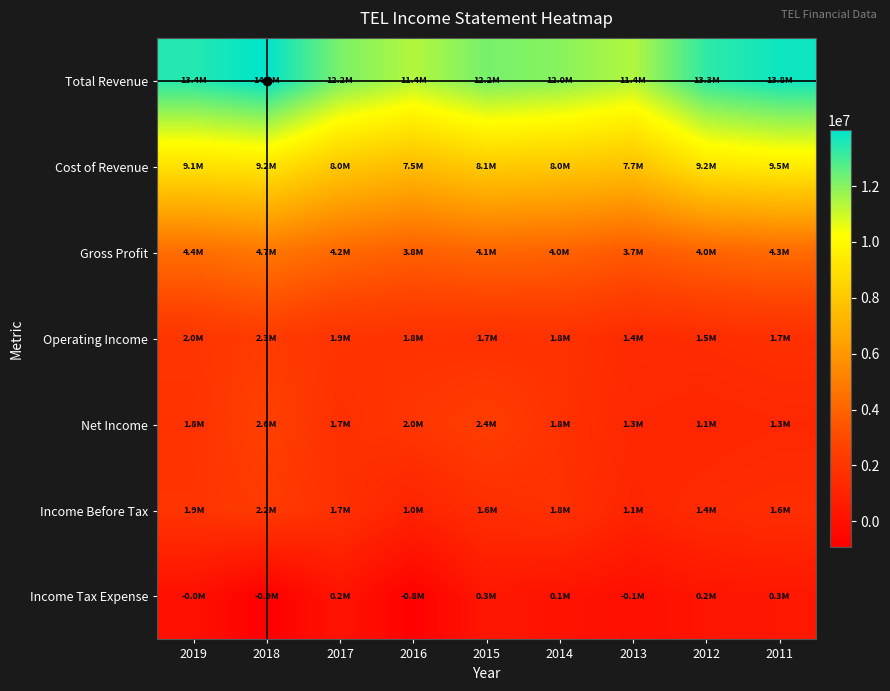

At how many categories does at least one series exceed 1510722?

9